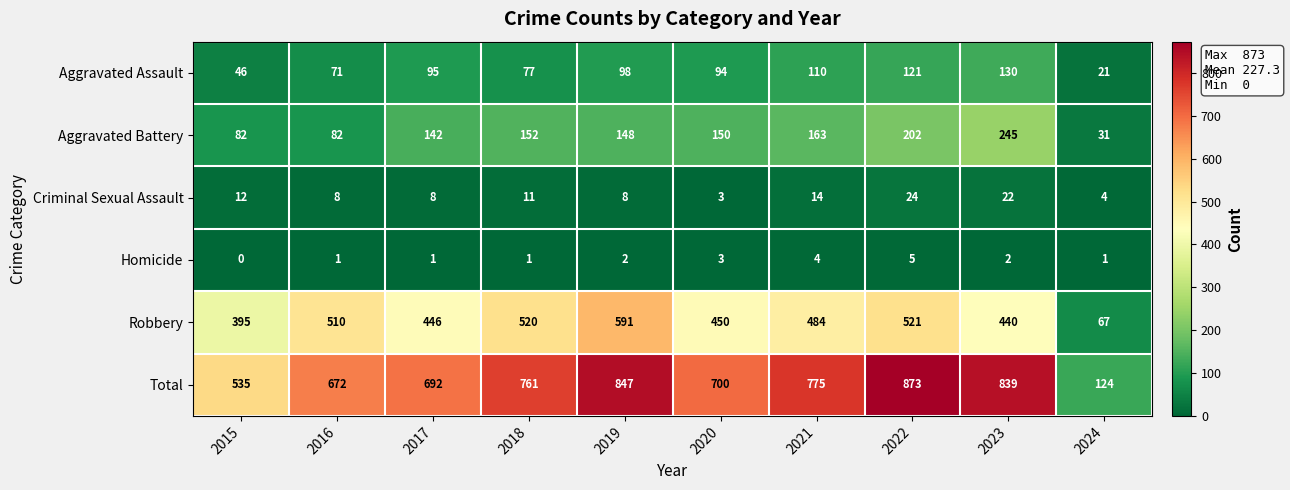

What is the sum of all Aggravated Battery values?

1397